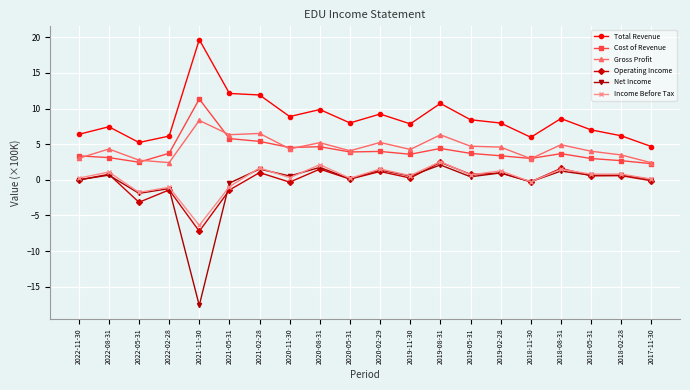

What is the greatest value displayed?

19.7